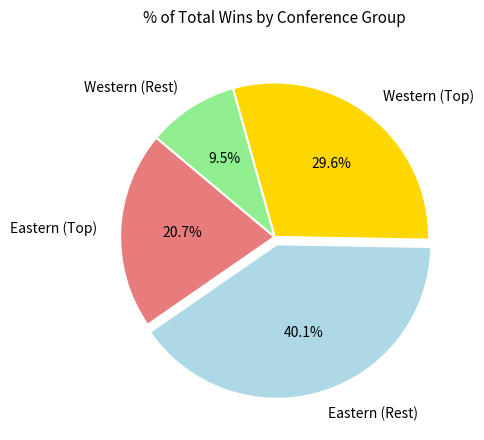

Which has a higher value, Western (Rest) or Eastern (Rest)?

Eastern (Rest)